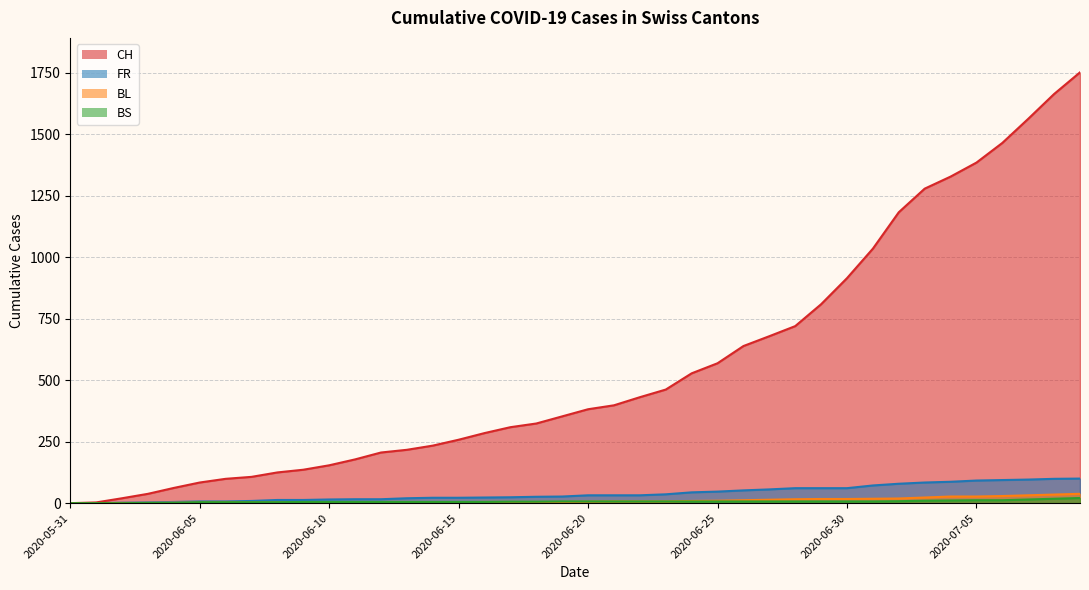

Which has a higher value, 2020-06-16 or 2020-06-10?

2020-06-16